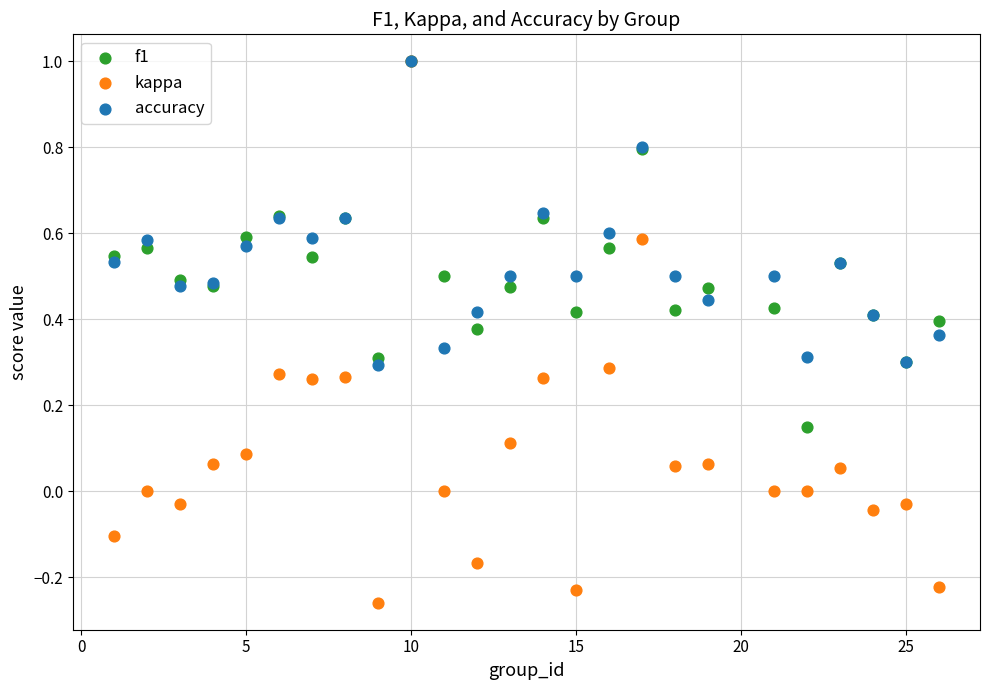

What are all the series names shown in the legend?

f1, kappa, accuracy